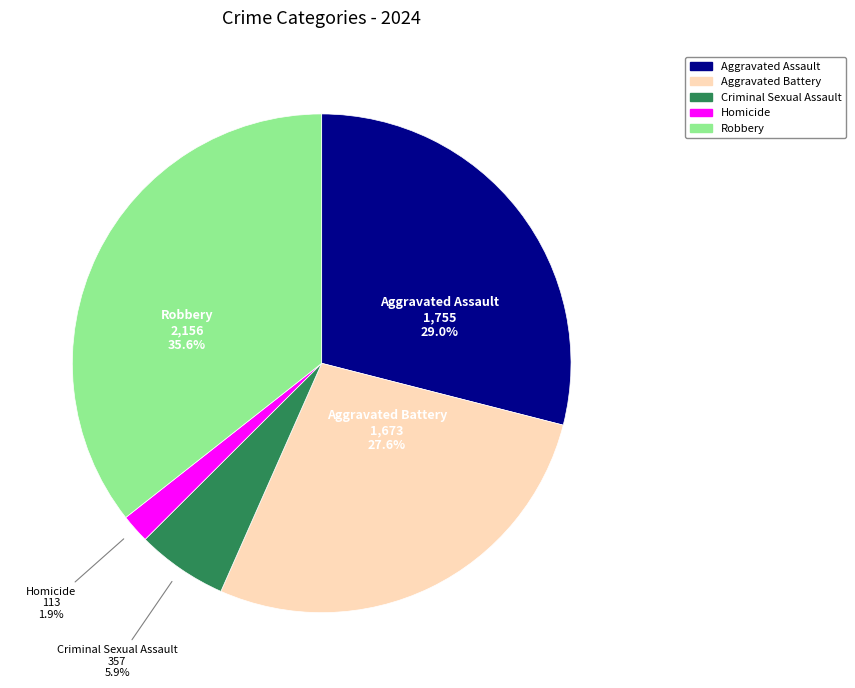

Combined, do Aggravated Battery and Aggravated Assault account for over 50%?

Yes